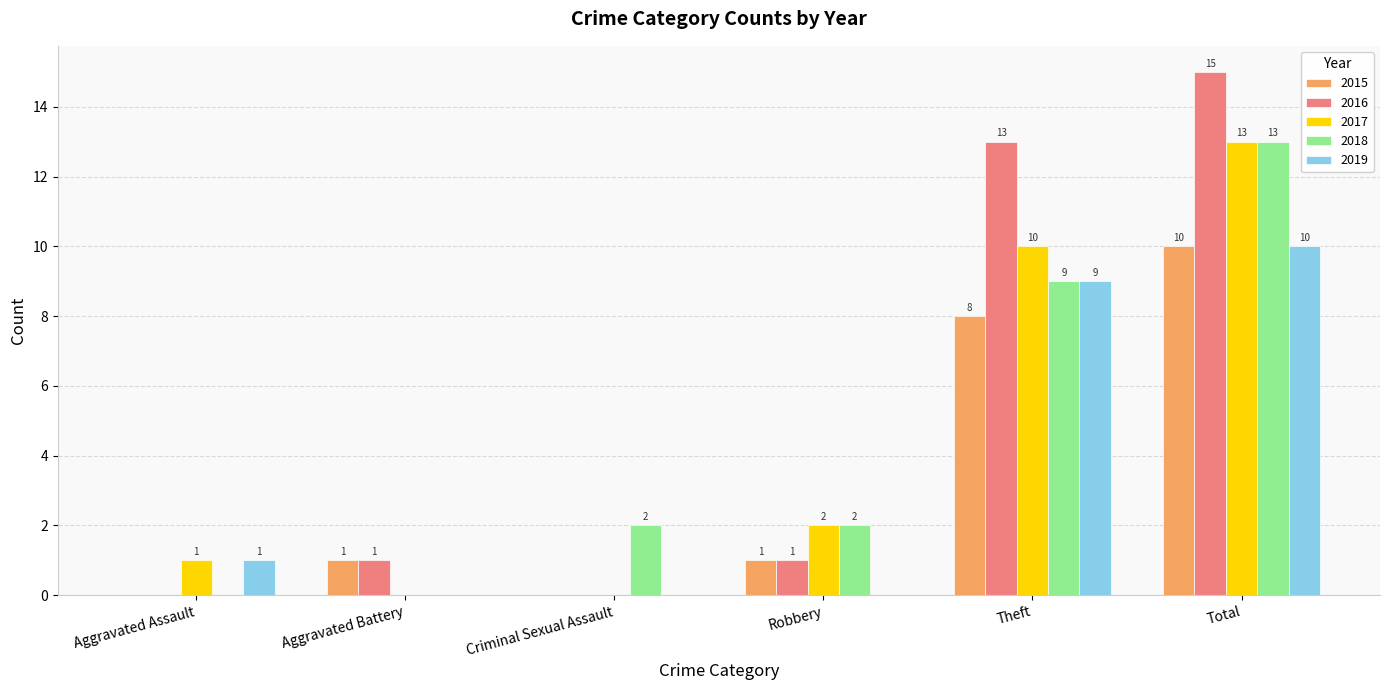

How many groups of bars are there?

6